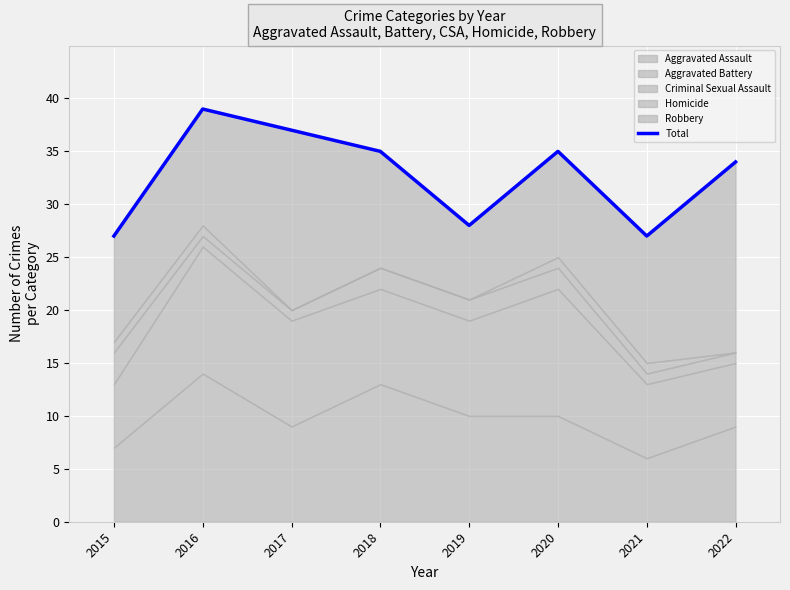

How many data points are less than 35?

4